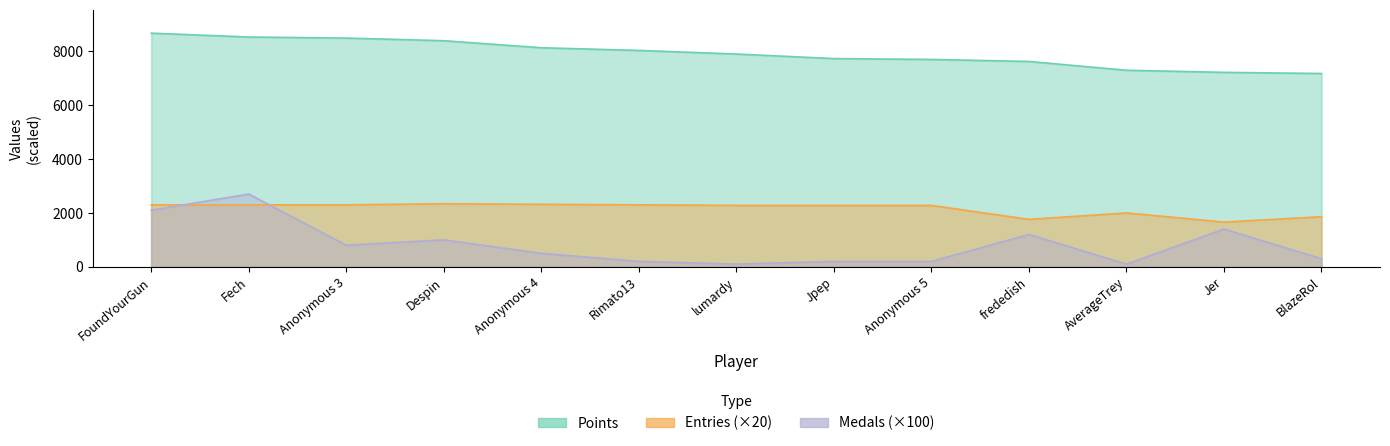

Which has a higher value, lumardy or frededish?

lumardy